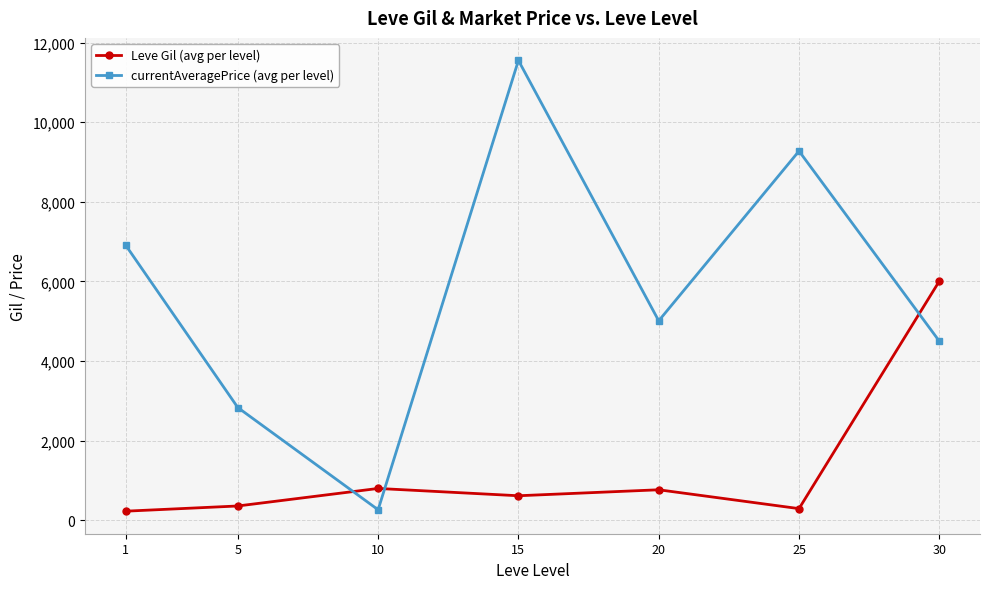

After their last crossing, which series has the higher values: currentAveragePrice (avg per level) or Leve Gil (avg per level)?

Leve Gil (avg per level)